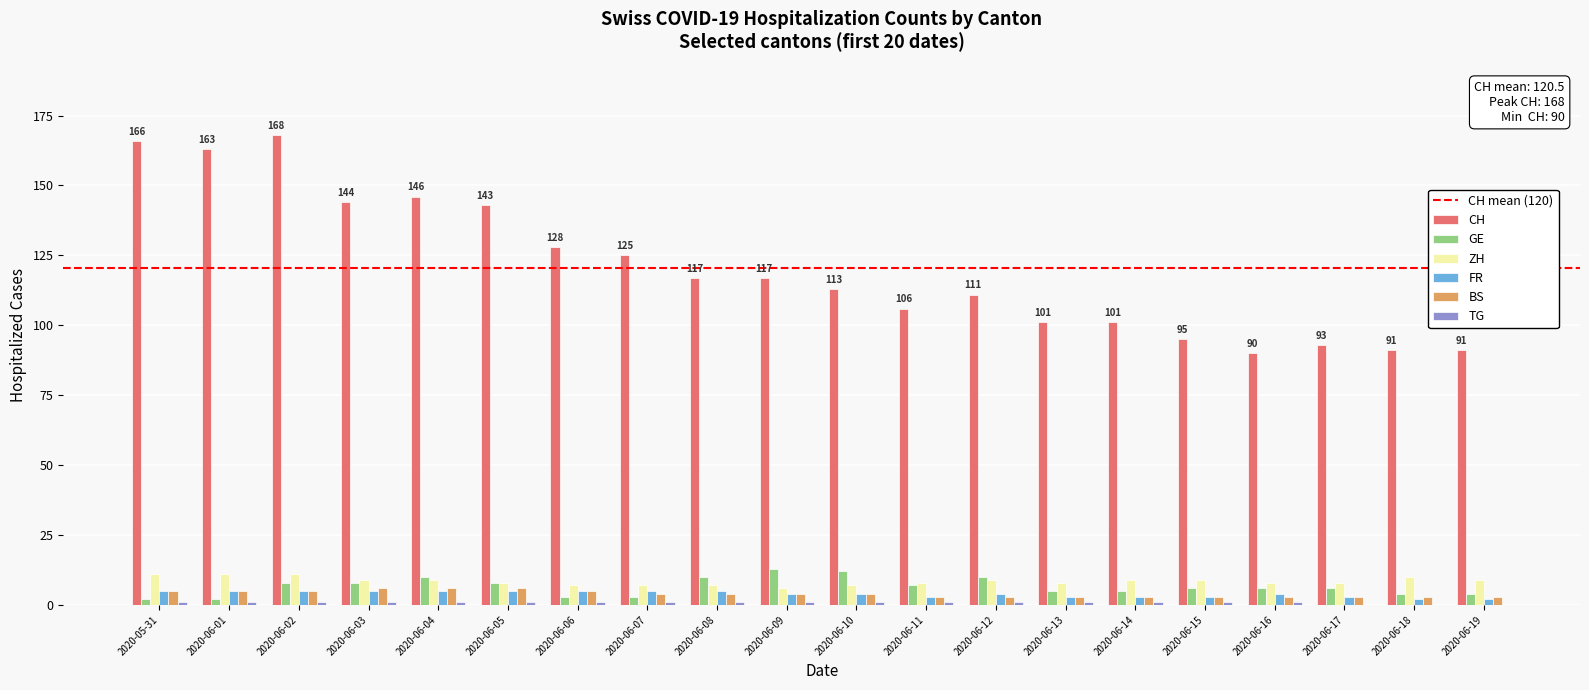

Count the number of categories in the chart.

20